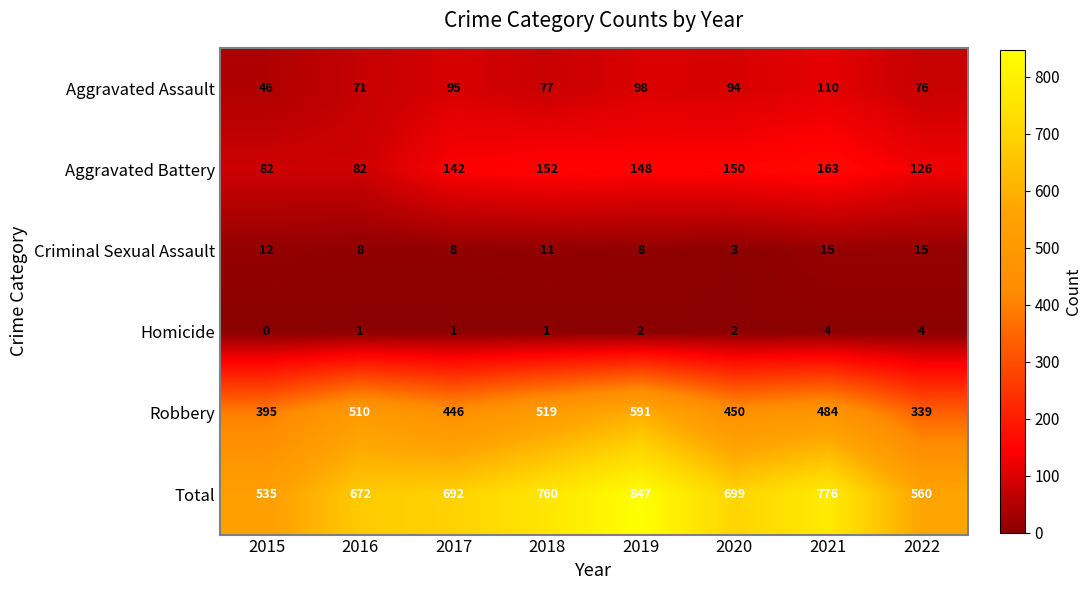

Where is Aggravated Assault nearest to the value 78?

2018